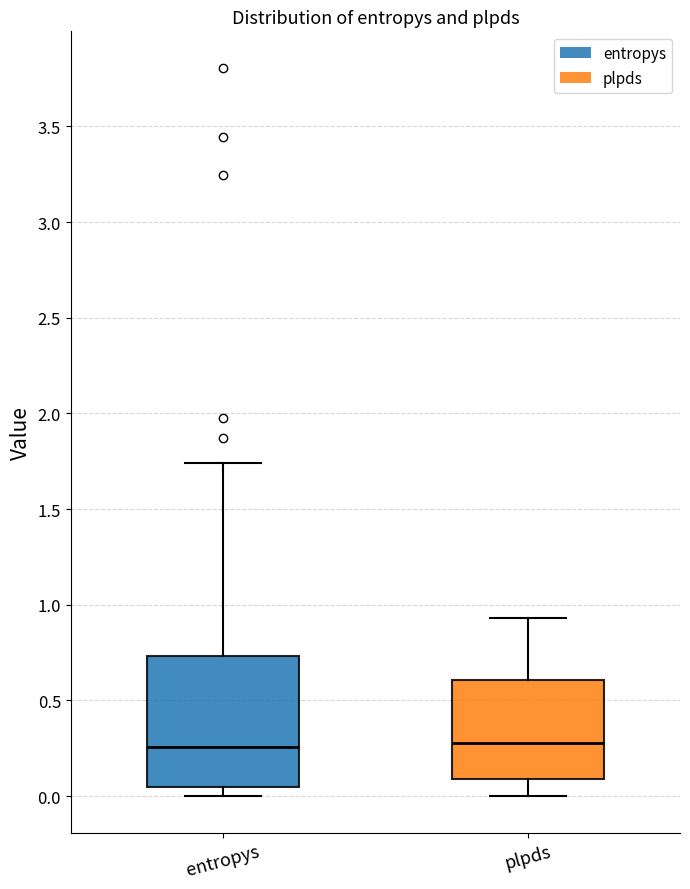

Where is the upper edge of the box for plpds on the y-axis? The values are not printed on the chart, so give them approximately, as read against the axis.

0.60